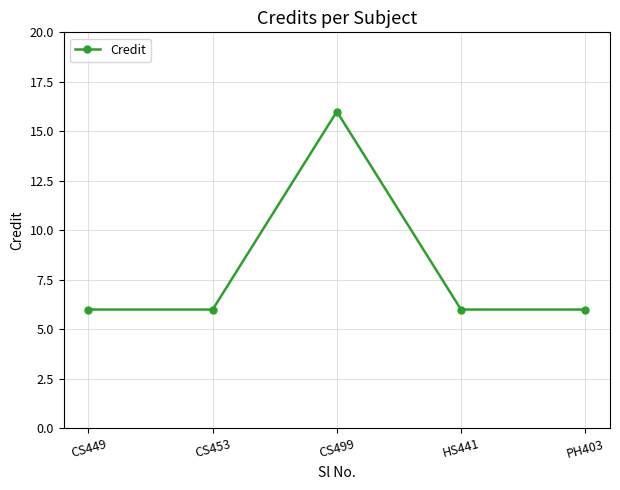

At which category does the chart reach its peak across all series?

CS499